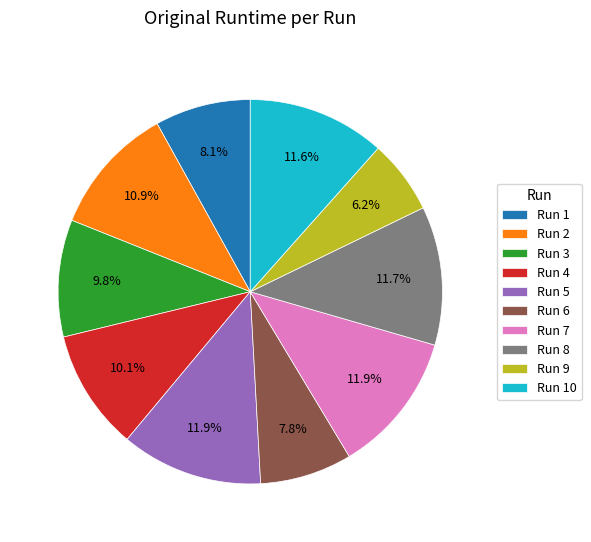

Which category has the smallest portion of the pie?

Run 9